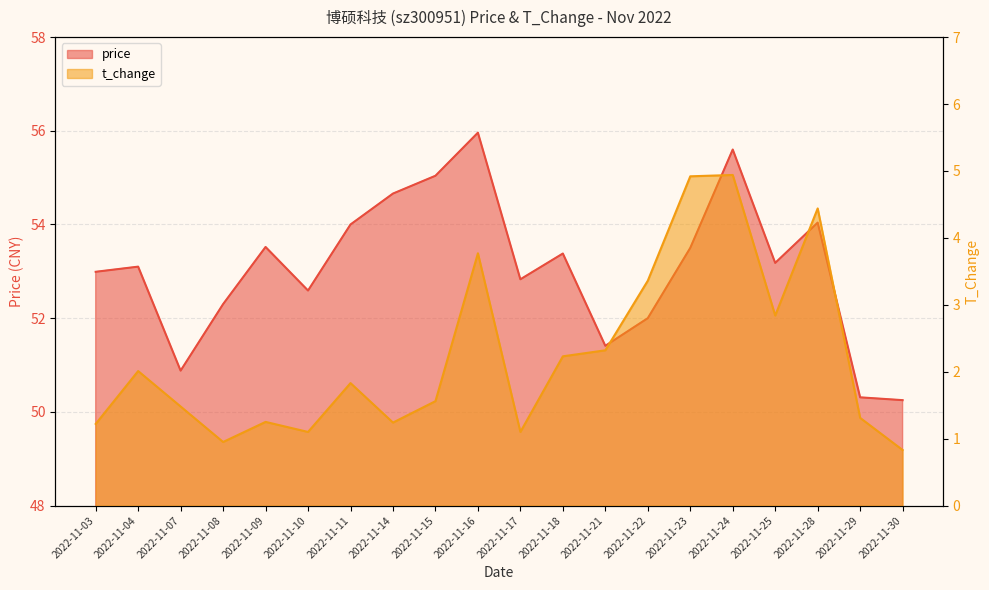

Between 2022-11-17 and 2022-11-18, which series saw the biggest shift?

t_change